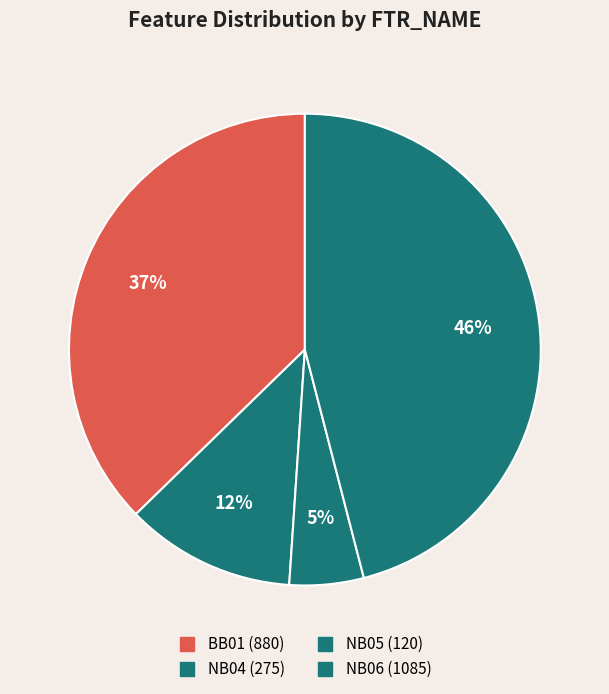

True or false: NB06 accounts for 55% of the total.

False